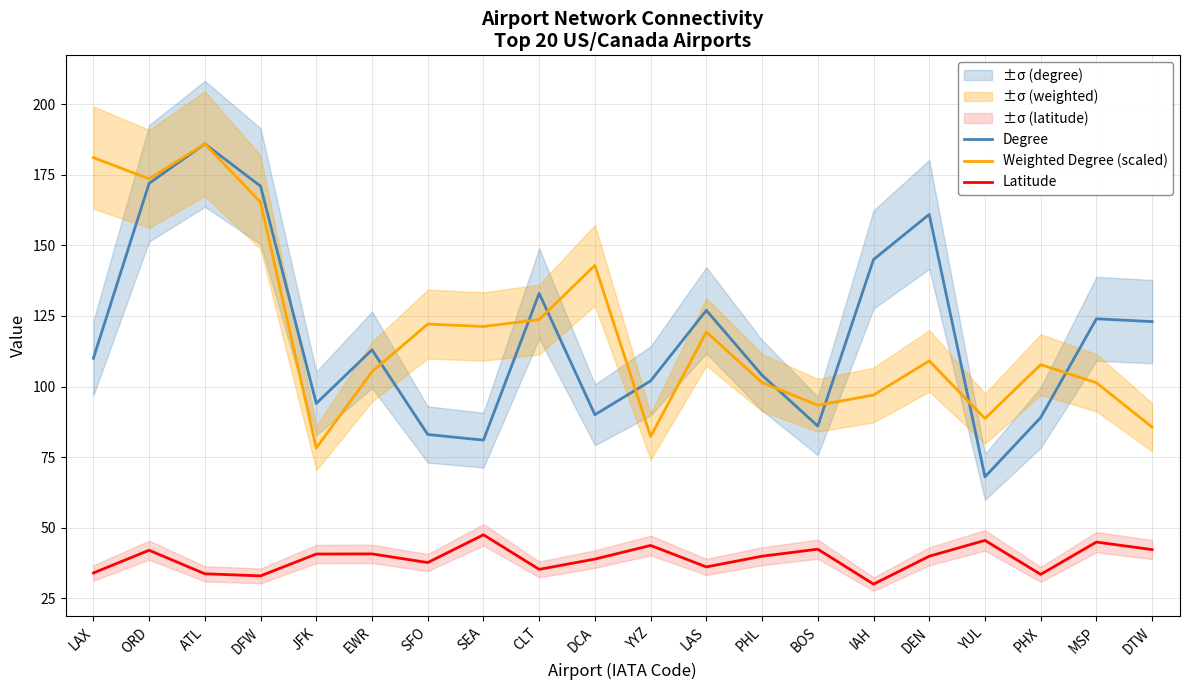

What is the total value across all series at CLT?

291.9